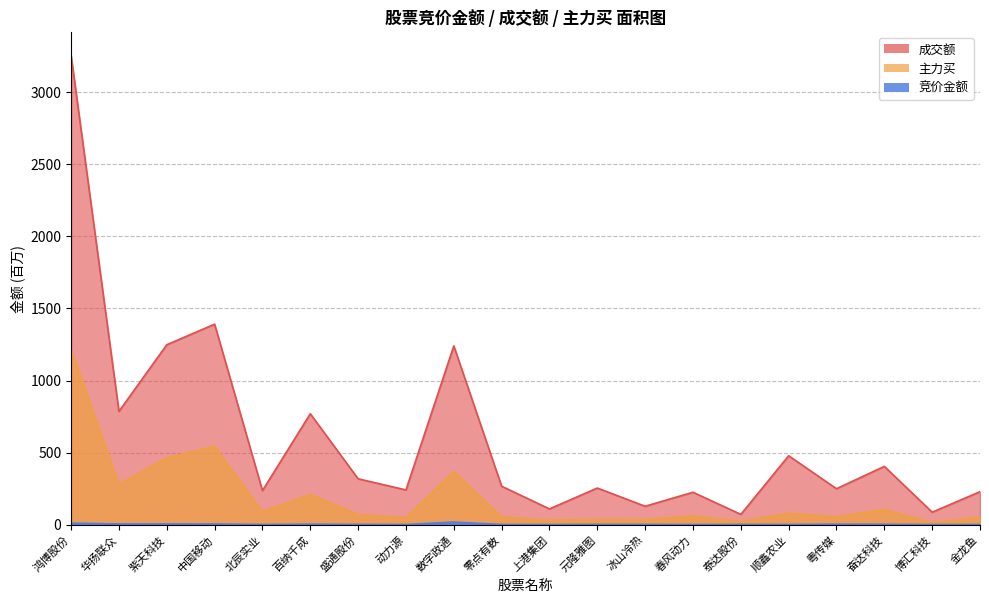

What value does the 竞价金额 series have at 春风动力?

0.2